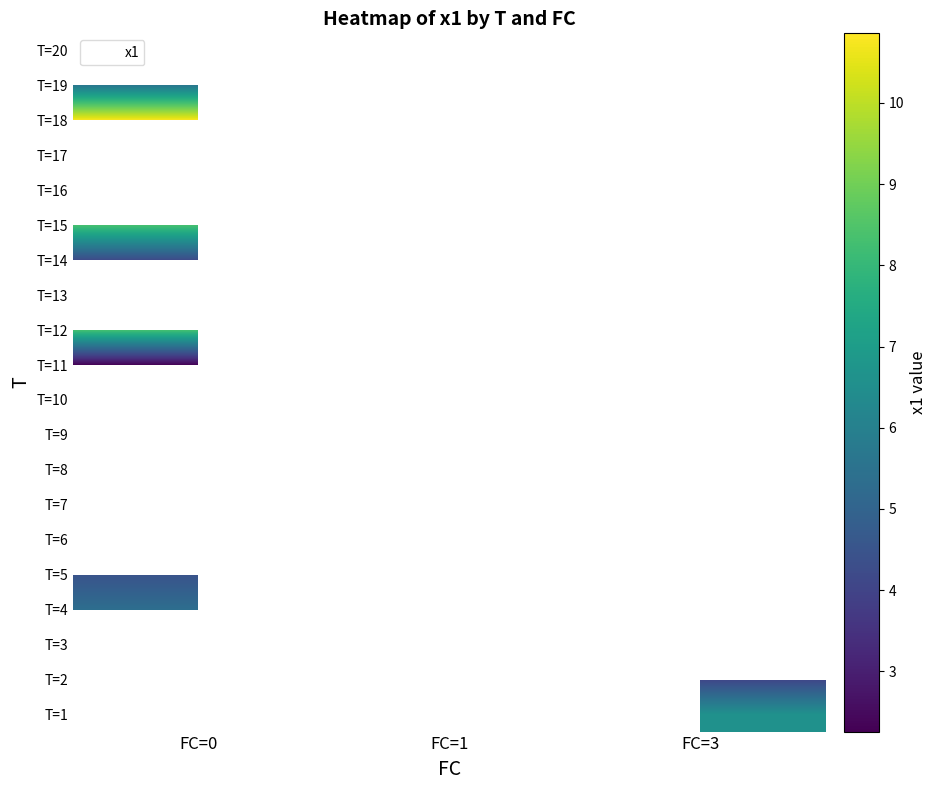

Where is T=5 nearest to the value 4?

FC=0